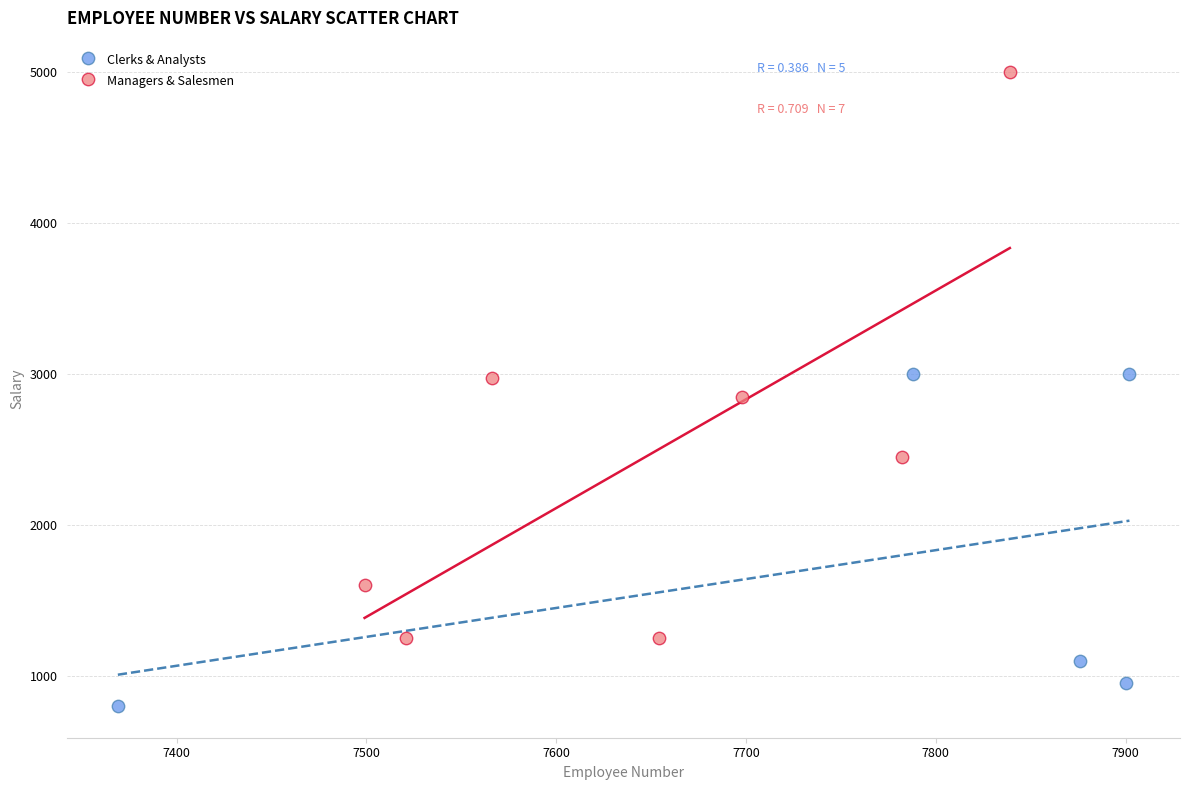

Which series contains the lowest Y value?

Clerks & Analysts